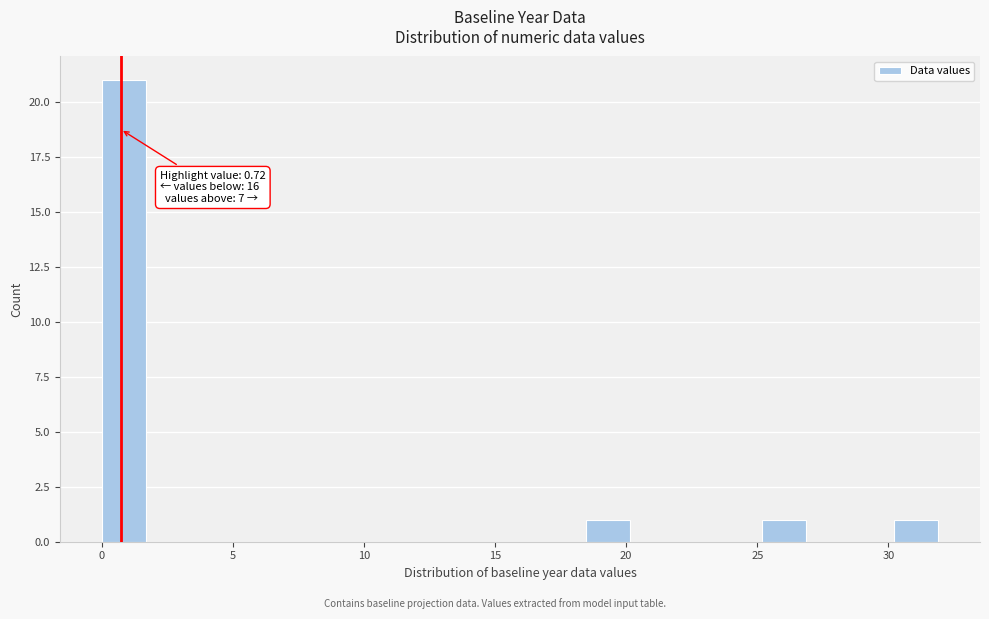

Around what value on the x-axis is the tallest bar? Give the approximate position of its centre, as read against the axis.

1.0